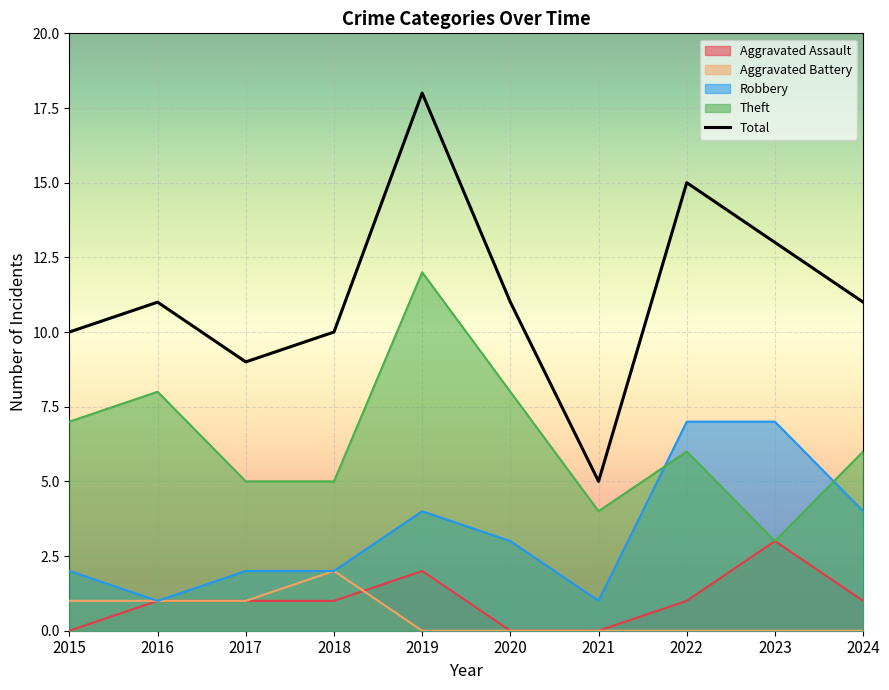

True or false: Robbery has a value of 3 at 2015.

False